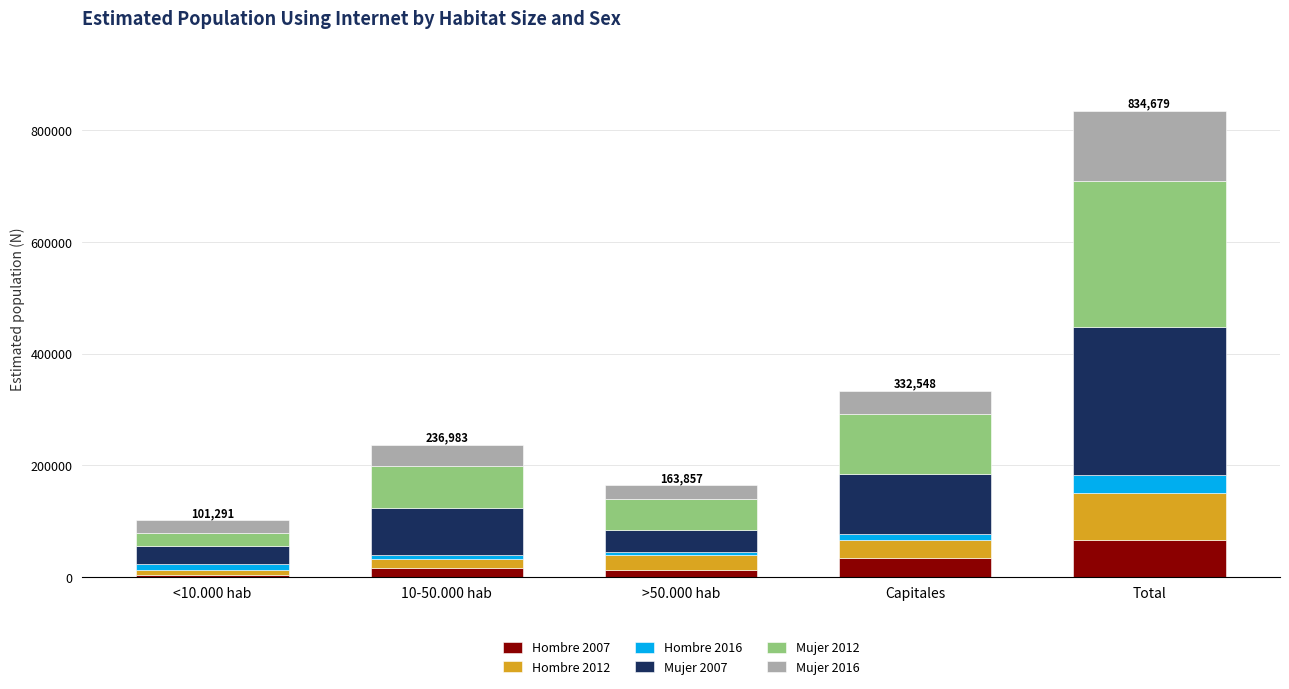

At which category is the sum across all series the highest?

Total